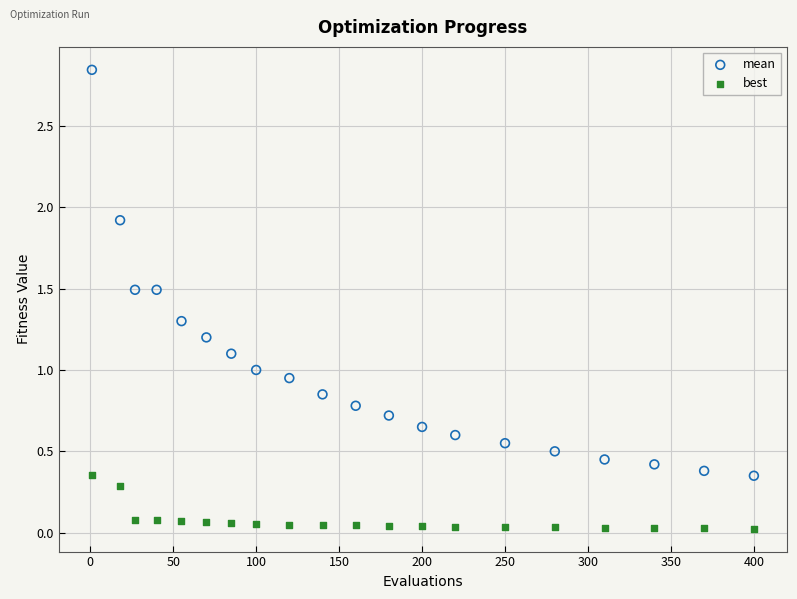

Which series reaches the maximum Y coordinate?

mean